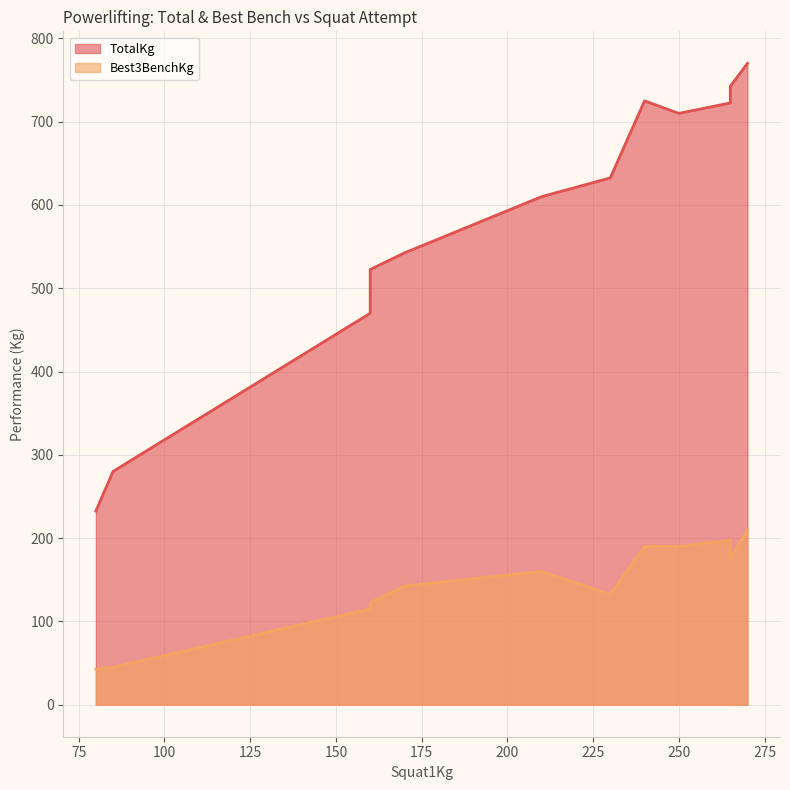

At which label does Best3BenchKg reach its peak?

270